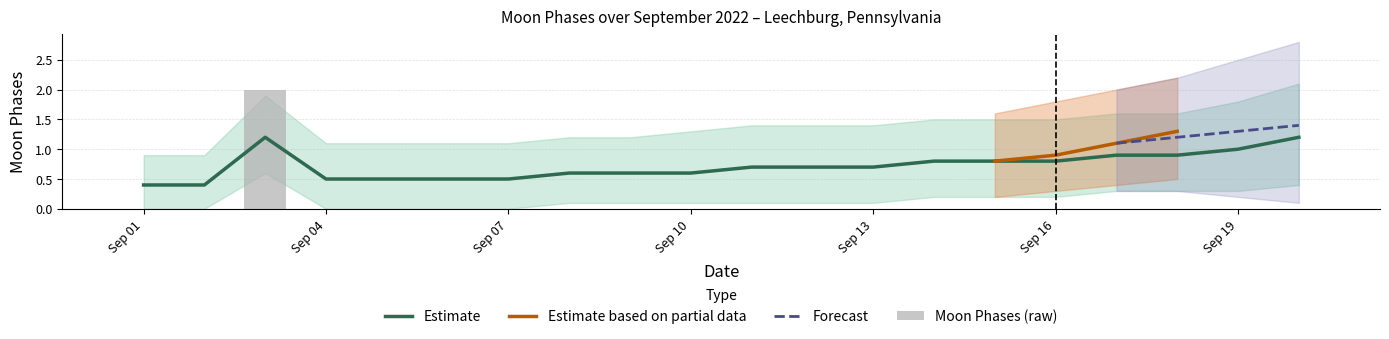

How many categories are shown in the chart?

20